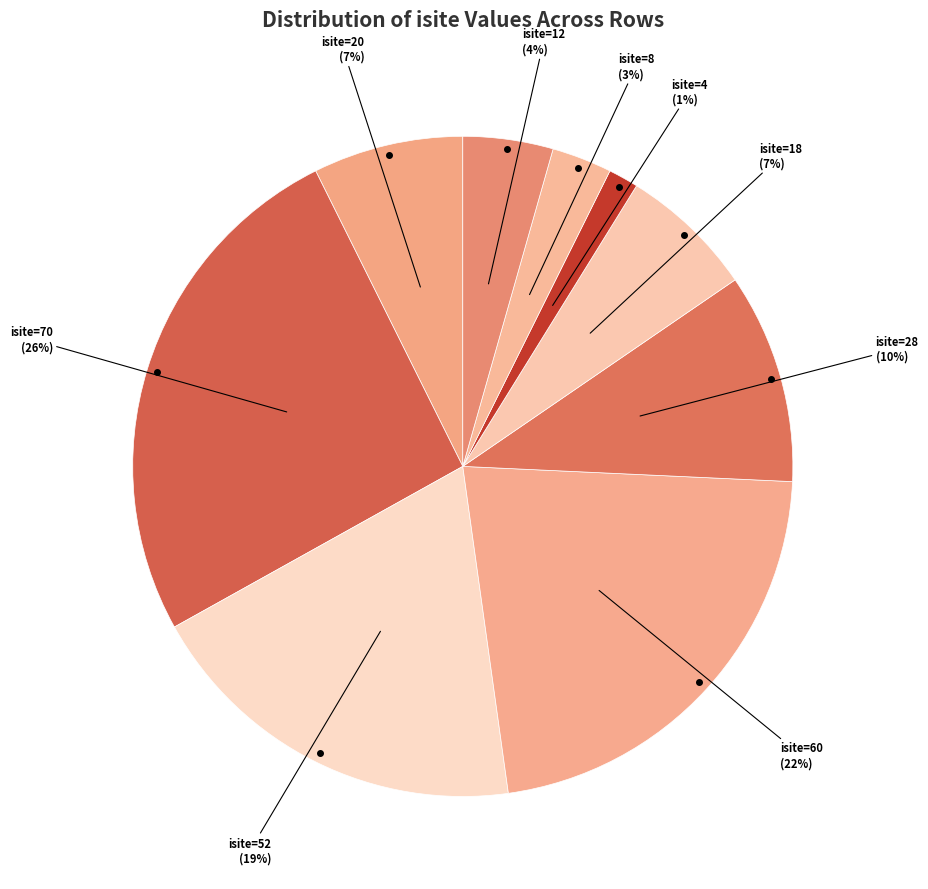

How many segments does this pie chart have?

9